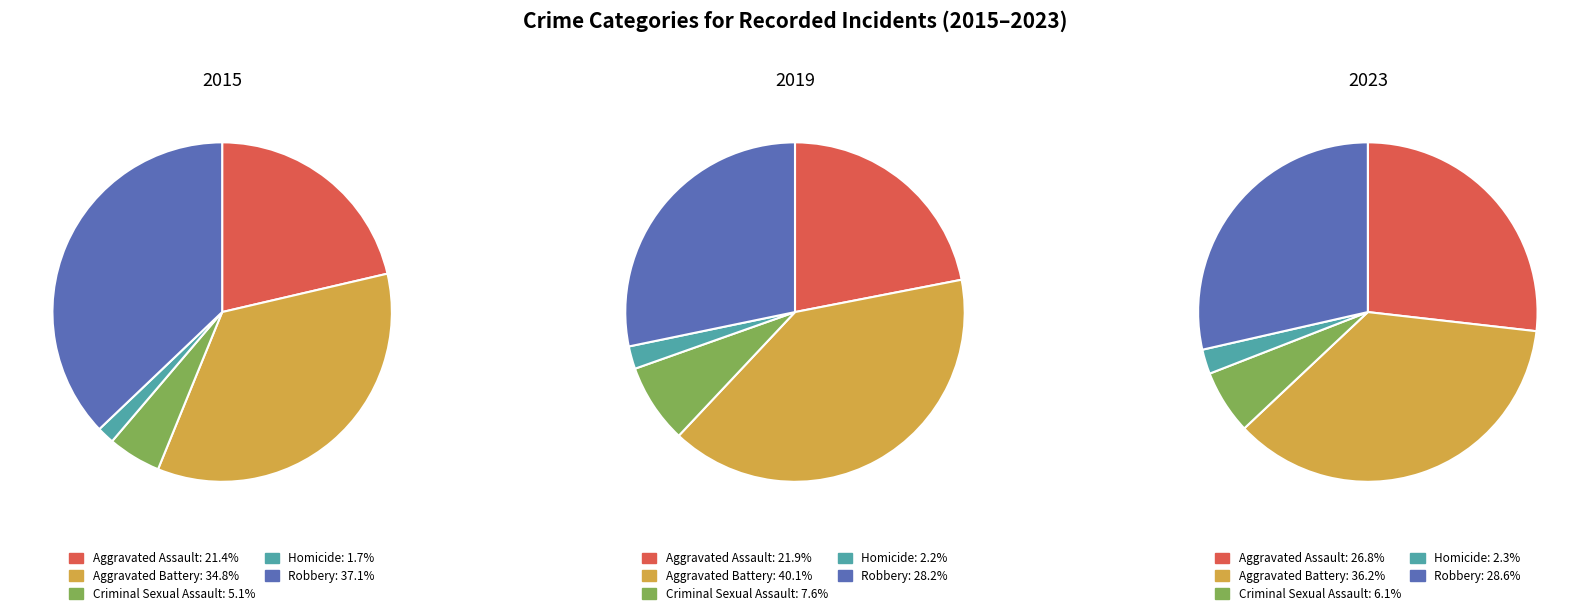

Does 5 account for over 50% of the chart?

No